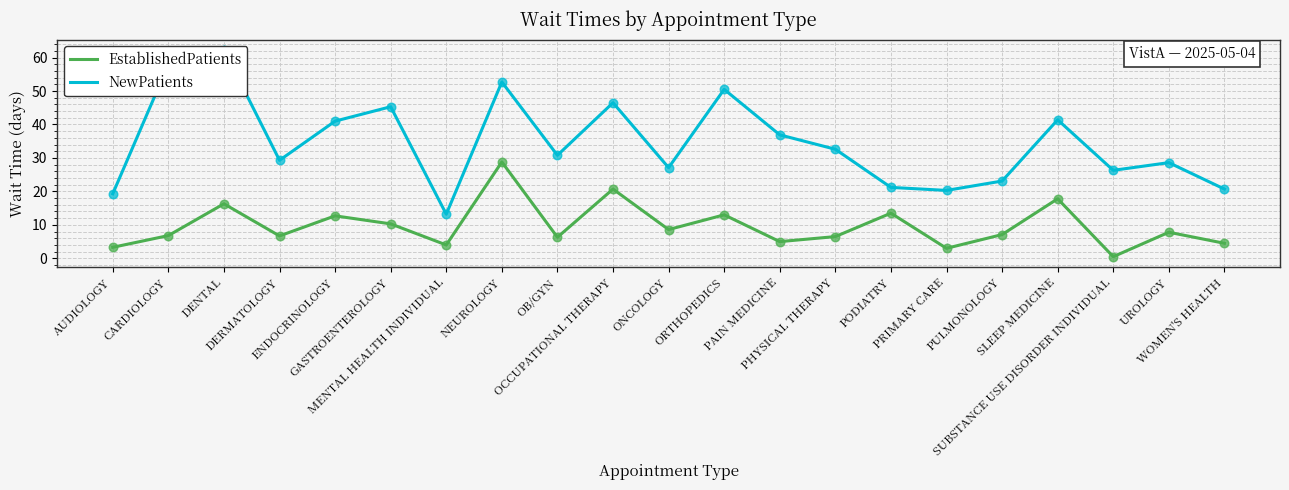

Which series has the largest total across all categories?

NewPatients